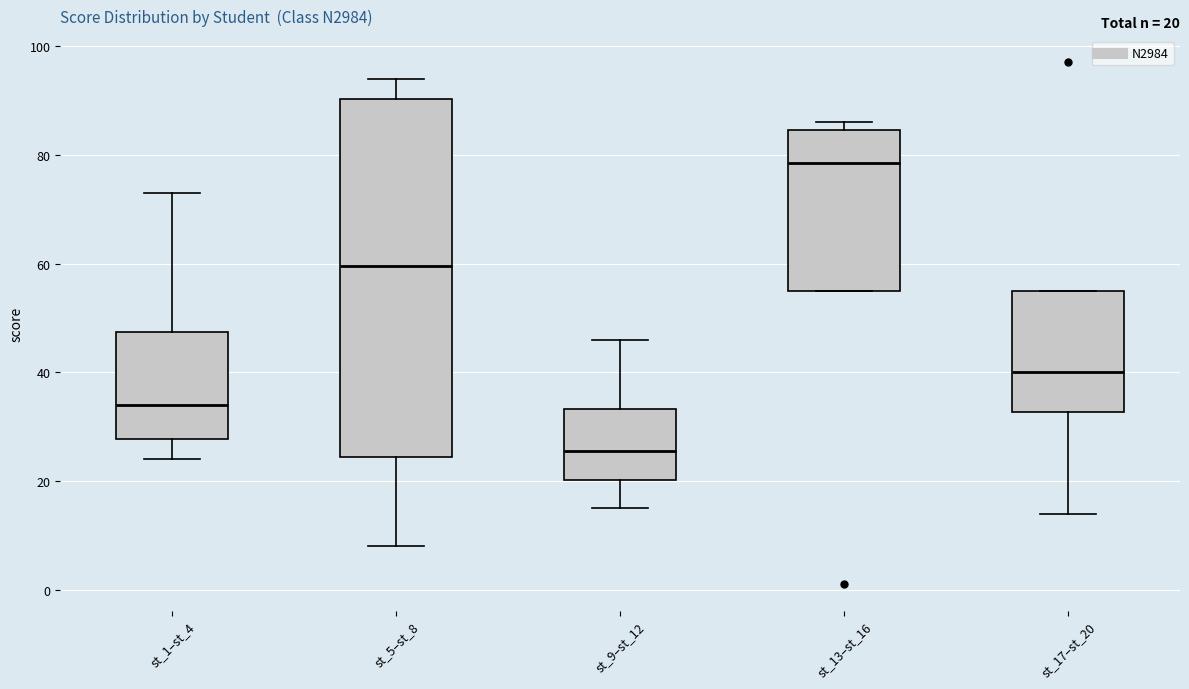

Comparing the boxes themselves (not the whiskers), which one is the tallest?

st_5–st_8